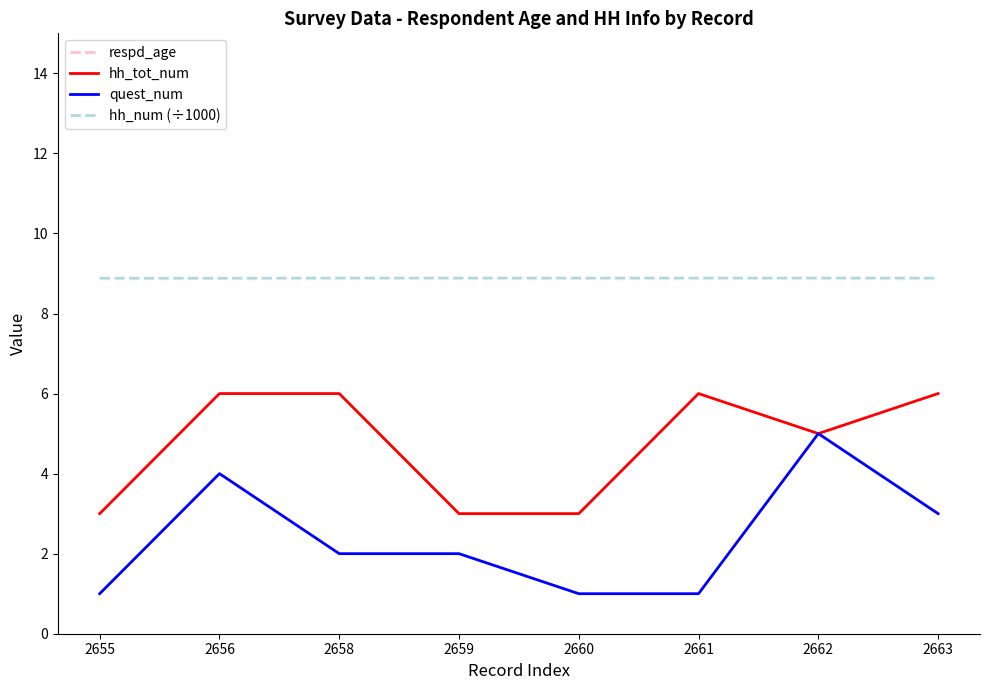

What is the value of the hh_tot_num point at the 7th from the left?

5.0